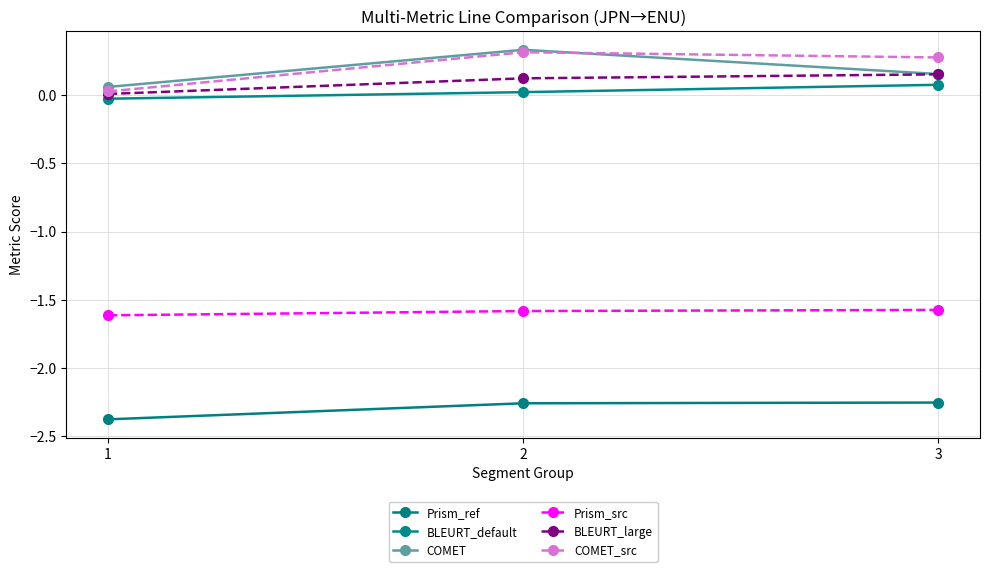

Which category has the lowest value in the Prism_ref series?

1